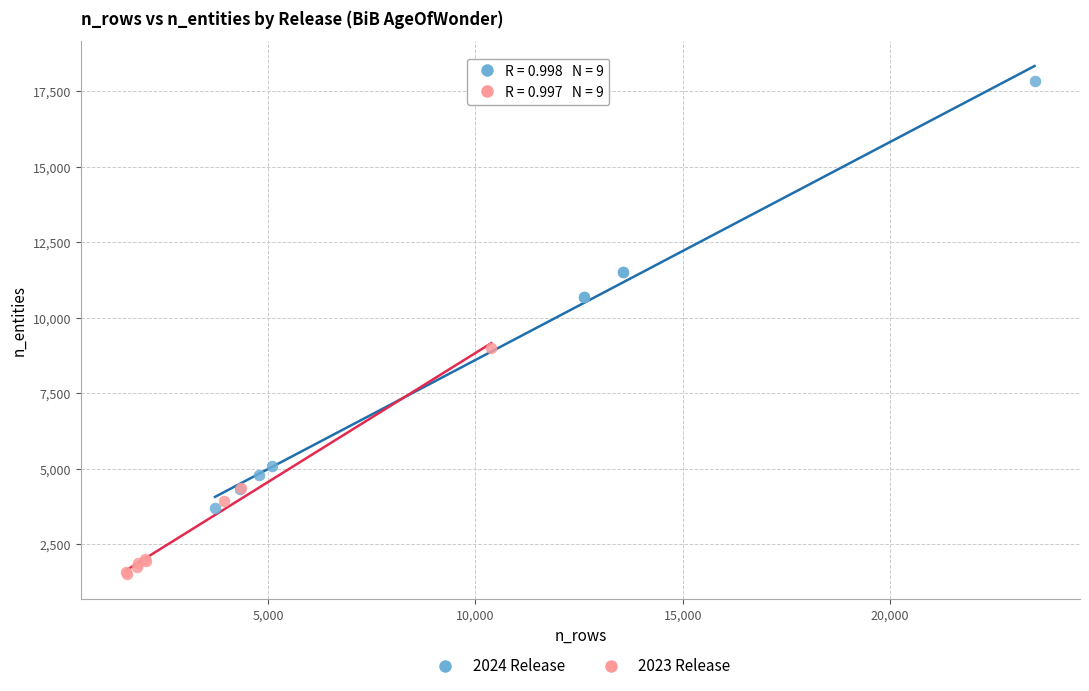

Which series has the widest spread of Y values?

2024 Release